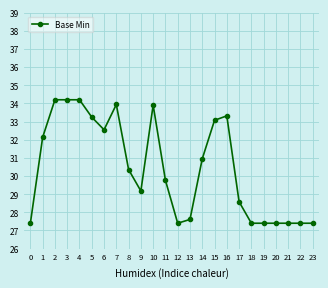

True or false: the data has more than 1 interior local peaks.

True